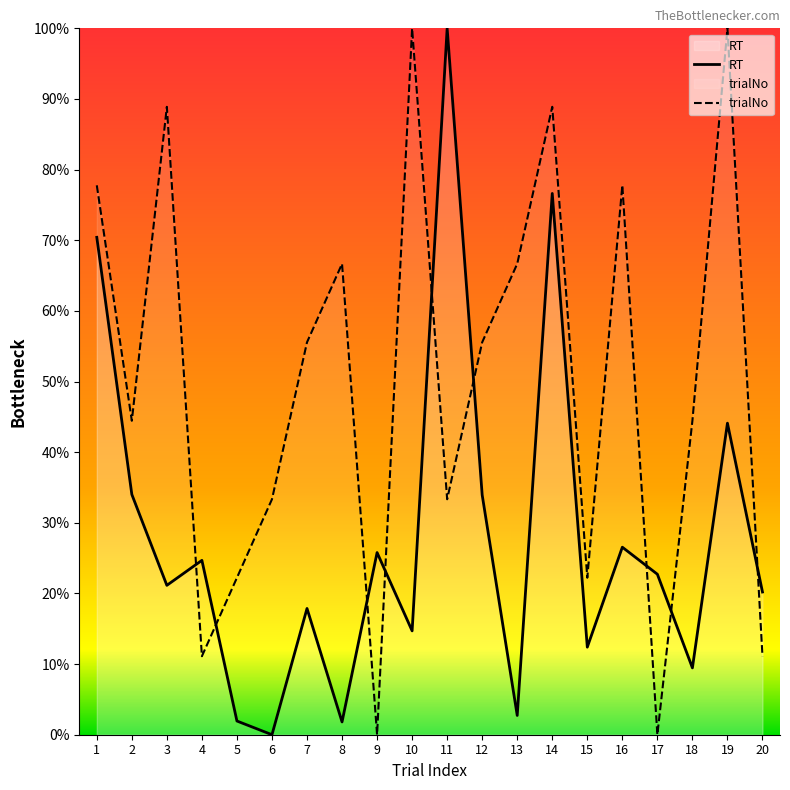

List the series in order of their overall mean, highest first.

trialNo, RT